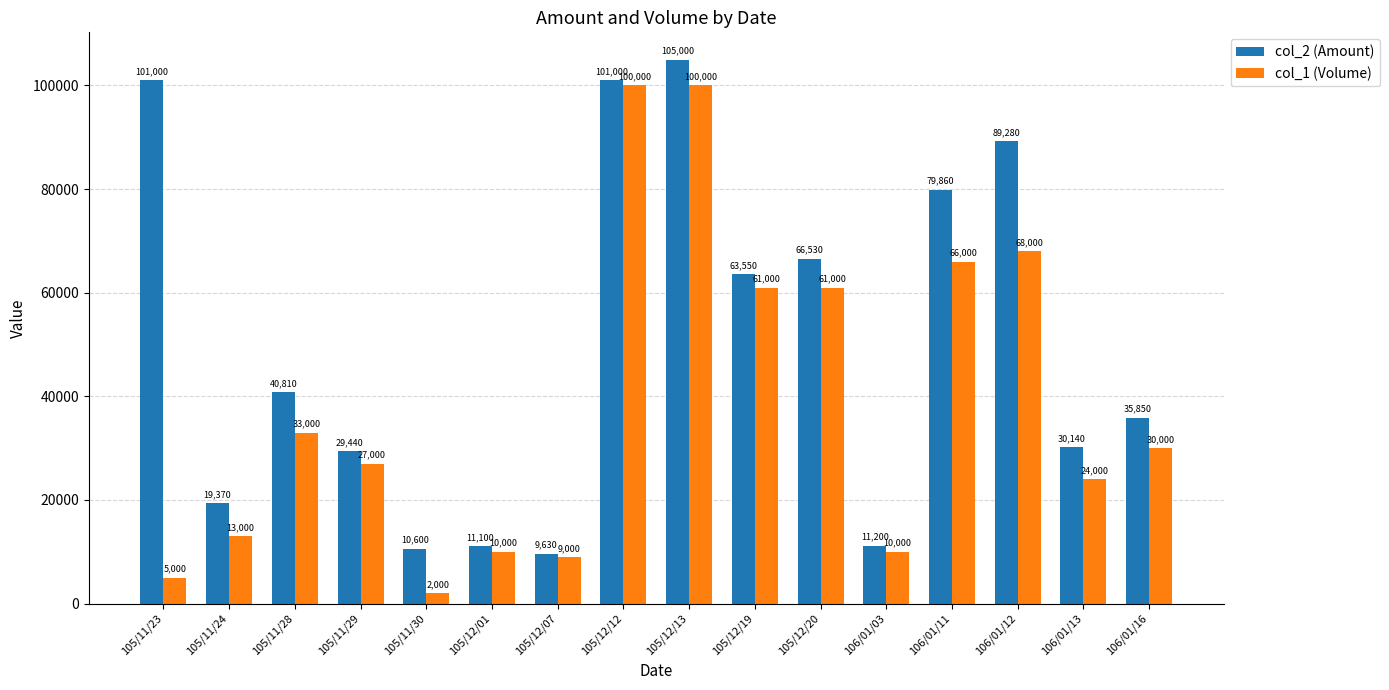

What are all the series names shown in the legend?

col_2 (Amount), col_1 (Volume)